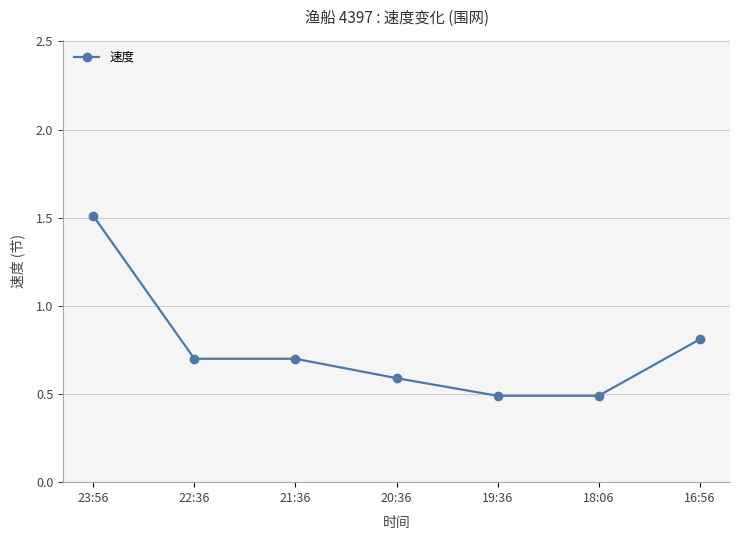

What value does the data have at 20:36?

0.6